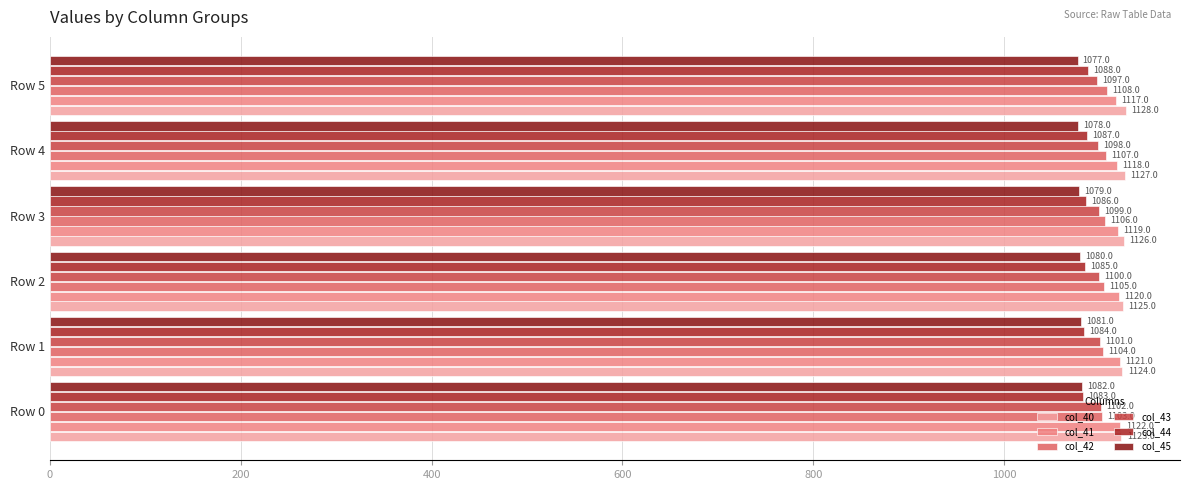

Count the number of categories in the chart.

6